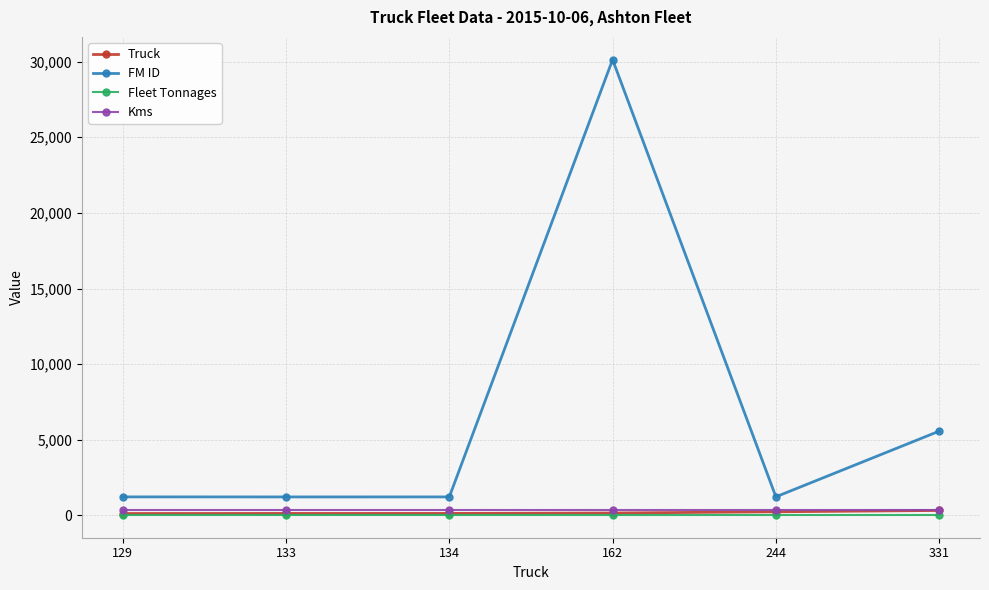

What is the average value of the FM ID series?

6768